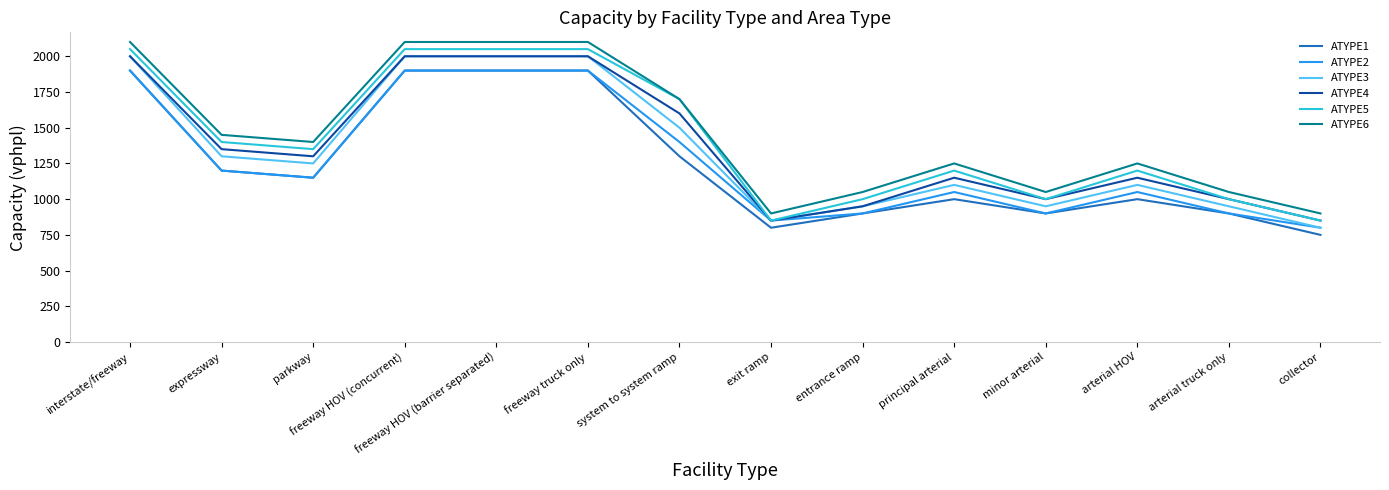

What is the minimum value shown in the chart?

750